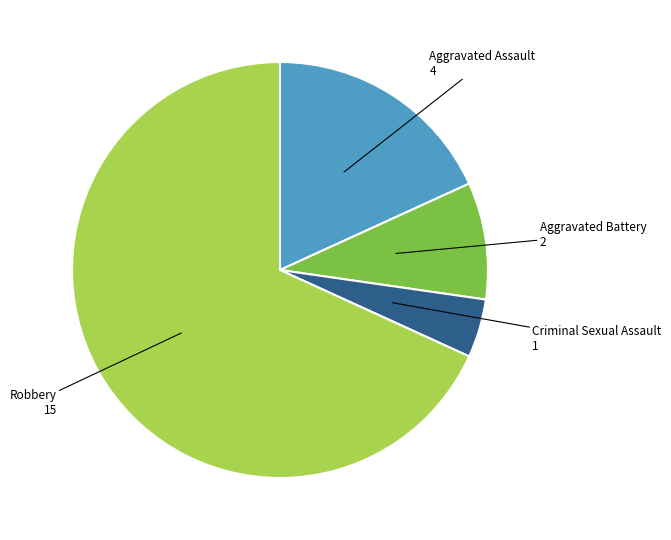

Is there any slice that represents more than half of the pie?

Yes